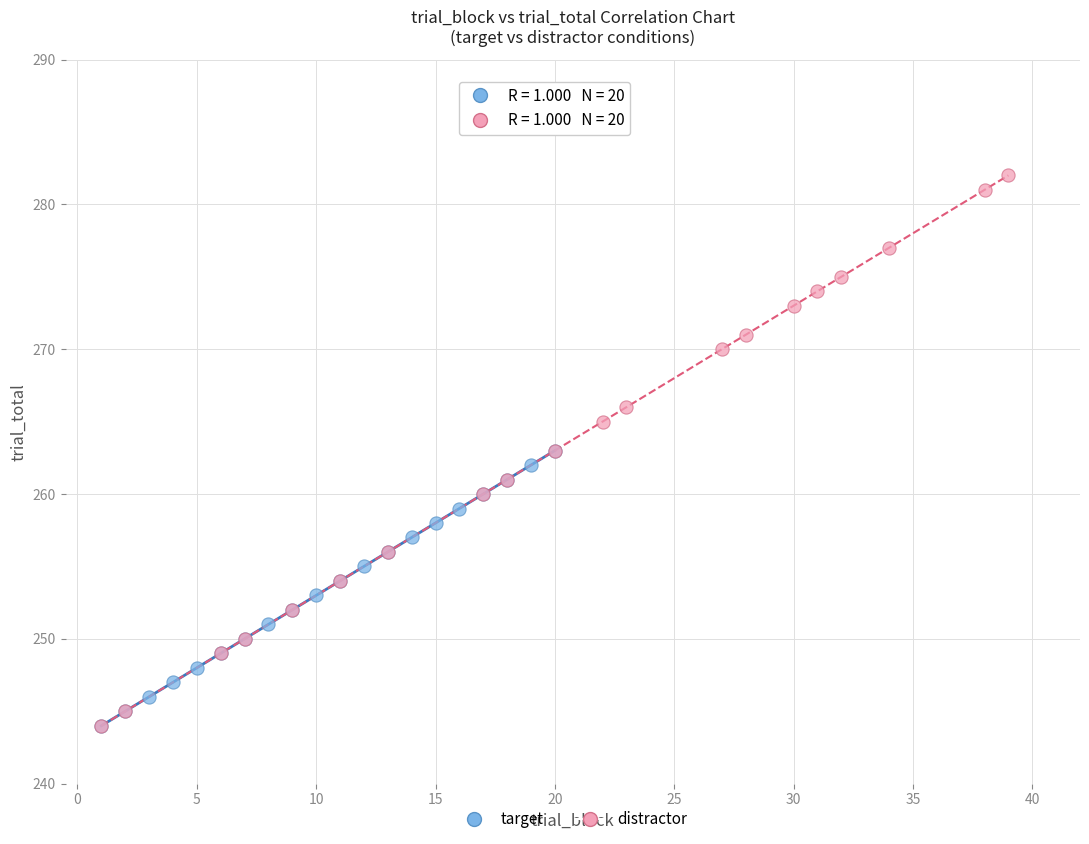

What are all the series names shown in the legend?

target, distractor